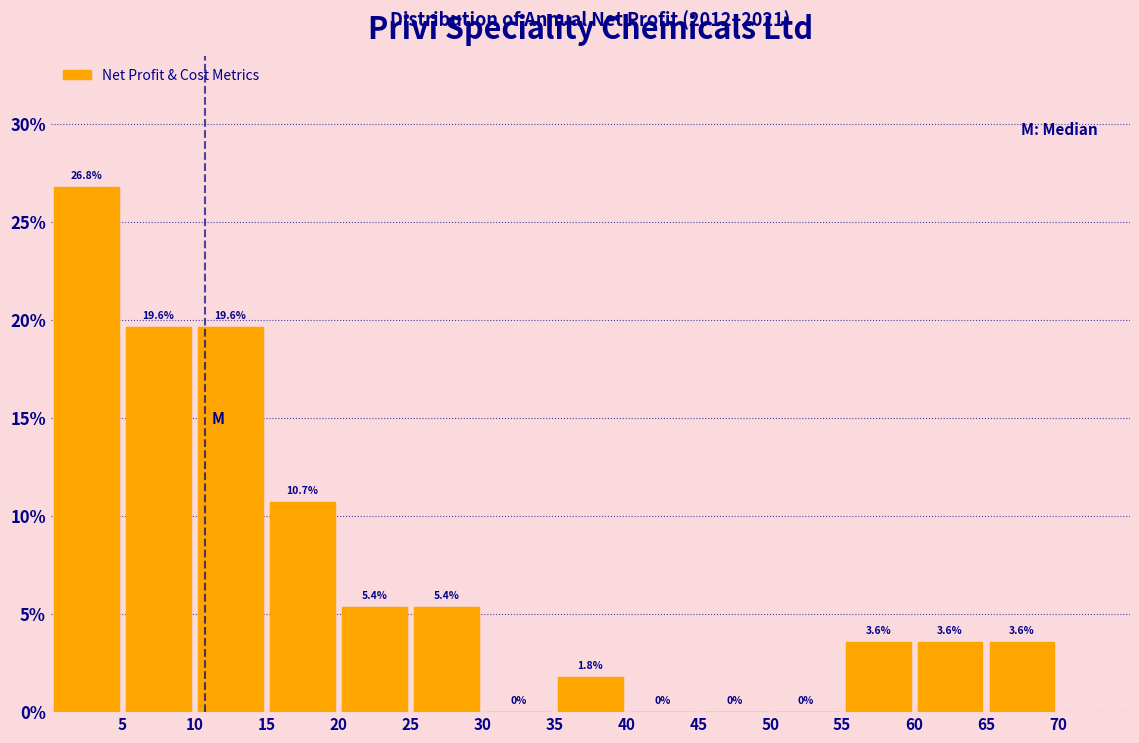

Reading left to right, transcribe this chart: for each bar, give the range it covers on the x-axis and its height.

0 to 5: 26.8
5 to 10: 19.6
10 to 15: 19.6
15 to 20: 10.7
20 to 25: 5.4
25 to 30: 5.4
30 to 35: 0.0
35 to 40: 1.8
40 to 45: 0.0
45 to 50: 0.0
50 to 55: 0.0
55 to 60: 3.6
60 to 65: 3.6
65 to 70: 3.6